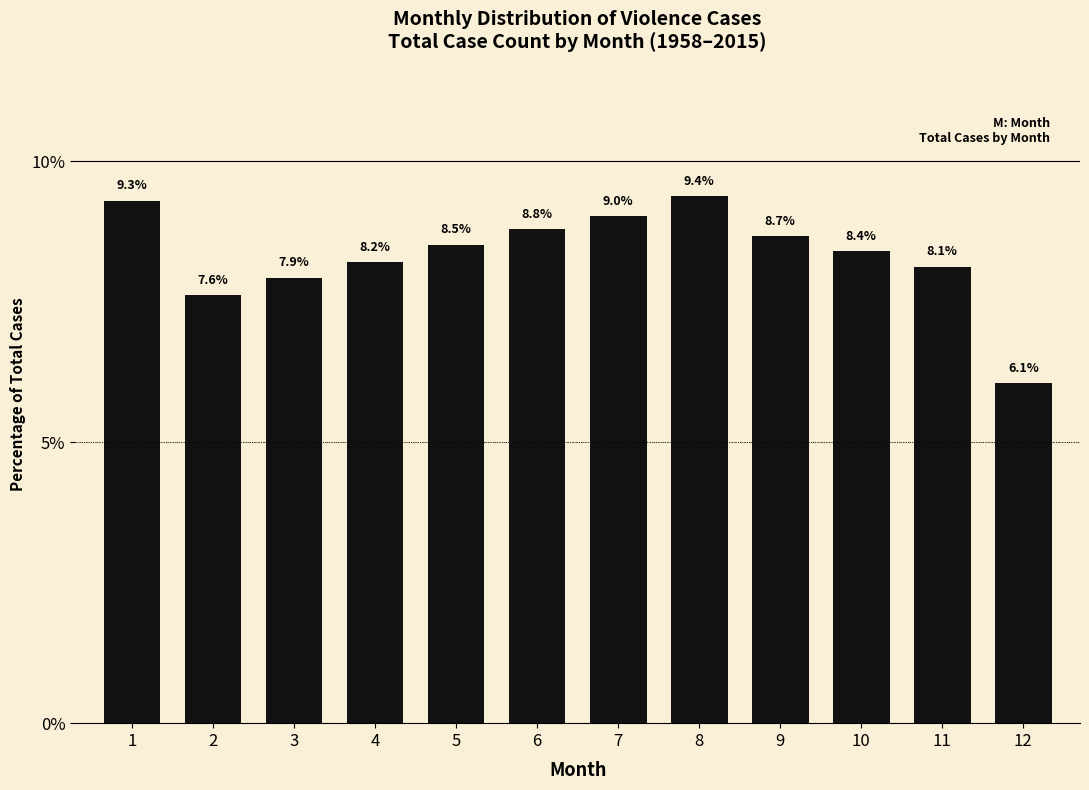

Reading right to left, what are all the values shown in this chart?

12=6.1	11=8.1	10=8.4	9=8.7	8=9.4	7=9.0	6=8.8	5=8.5	4=8.2	3=7.9	2=7.6	1=9.3